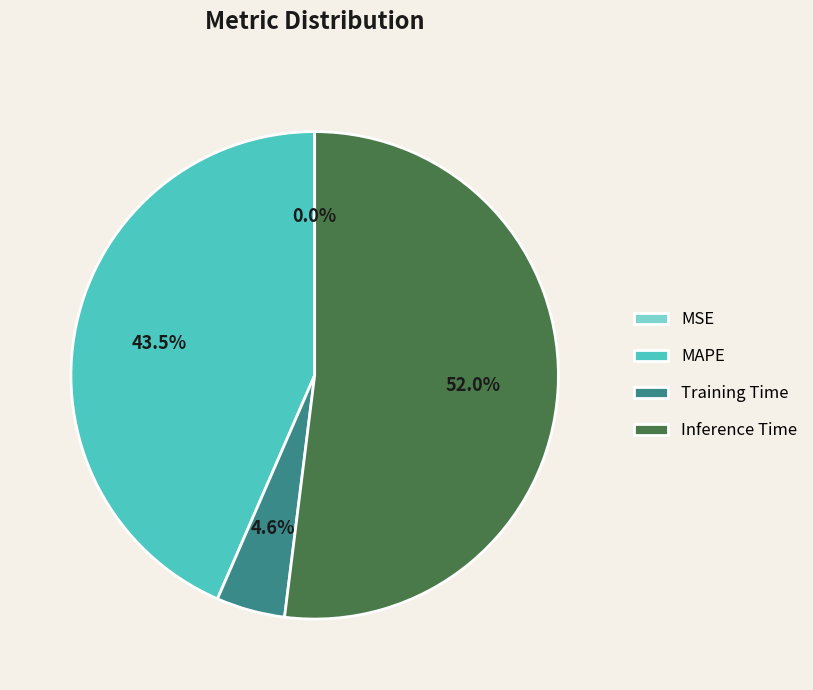

Approximately how many times larger is the value at MAPE compared to Training Time?

9.5